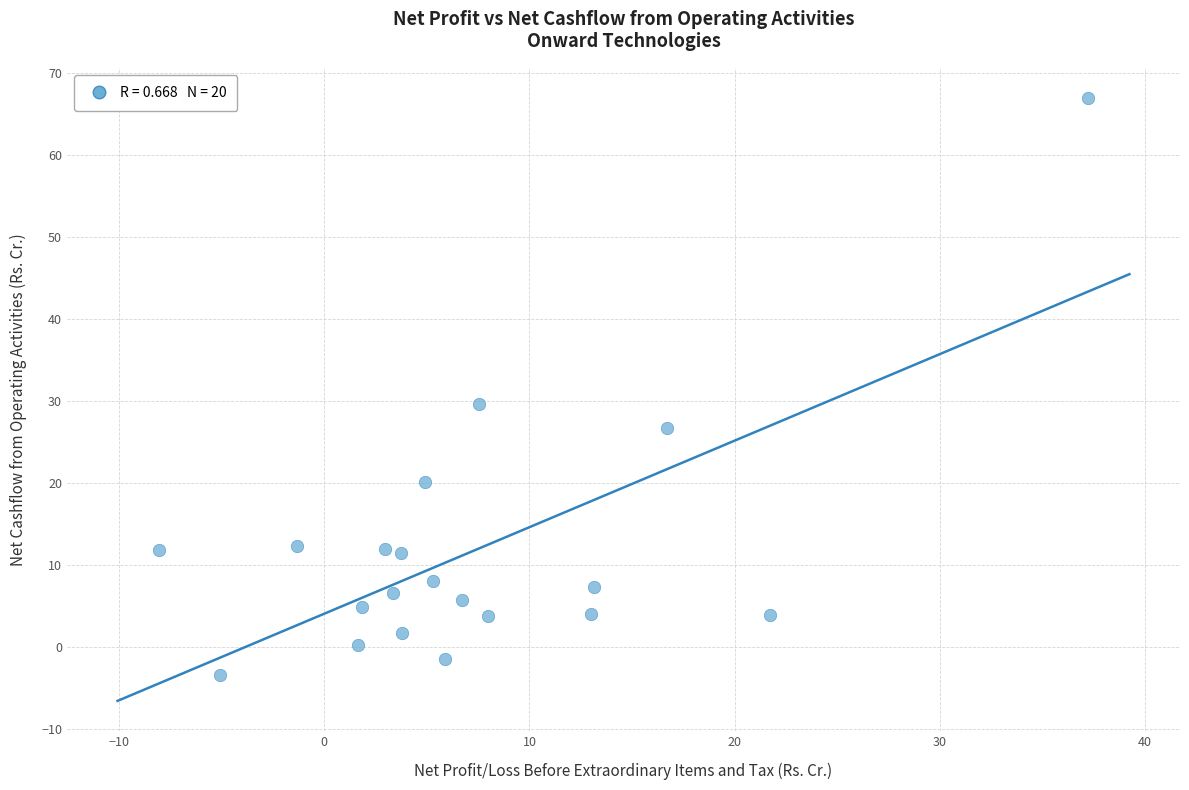

What Y value in the scatter plot is closest to 31?

29.7